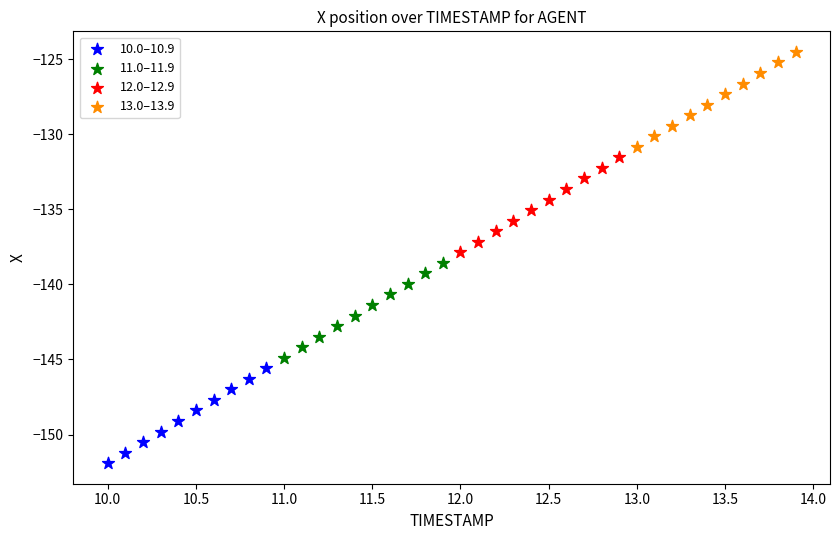

Which series contains the lowest Y value?

10.0–10.9